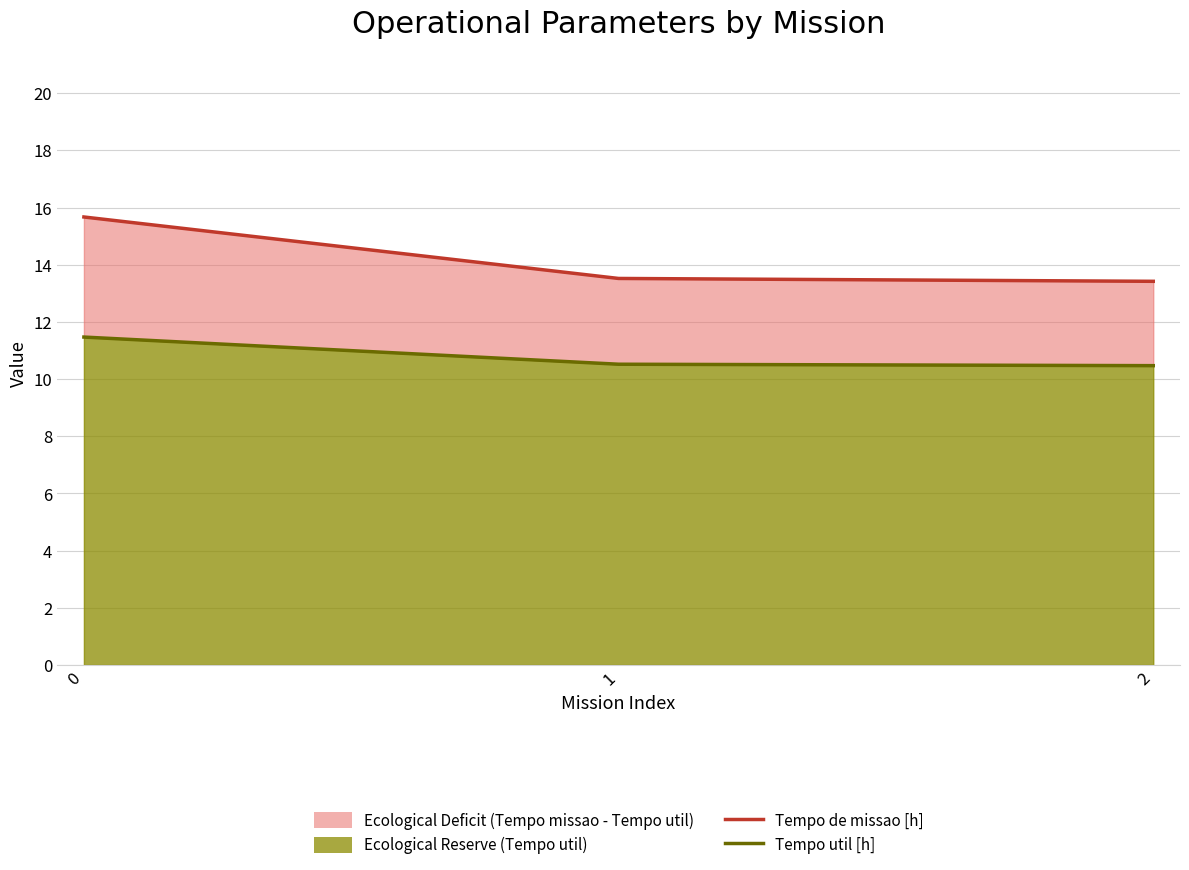

Which series has the largest total across all categories?

Tempo de missao [h]